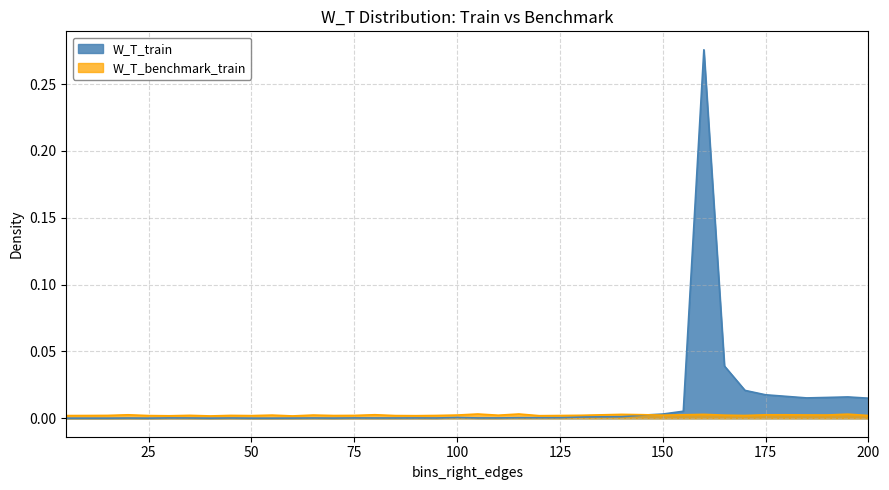

Reading left to right, what are all the values shown in this chart?

W_T_train: 5=0.0	10=0.0	15=0.0	20=0.0	25=0.0	30=0.0	35=0.0	40=0.0	45=0.0	50=0.0	55=0.0	60=0.0	65=0.0	70=0.0	75=0.0	80=0.0	85=0.0	90=0.0	95=0.0	100=0.0	105=0.0	110=0.0	115=0.0	120=0.0	125=0.0	130=0.0	135=0.0	140=0.0	145=0.0	150=0.0	155=0.0	160=0.3	165=0.0	170=0.0	175=0.0	180=0.0	185=0.0	190=0.0	195=0.0	200=0.0
W_T_benchmark_train: 5=0.0	10=0.0	15=0.0	20=0.0	25=0.0	30=0.0	35=0.0	40=0.0	45=0.0	50=0.0	55=0.0	60=0.0	65=0.0	70=0.0	75=0.0	80=0.0	85=0.0	90=0.0	95=0.0	100=0.0	105=0.0	110=0.0	115=0.0	120=0.0	125=0.0	130=0.0	135=0.0	140=0.0	145=0.0	150=0.0	155=0.0	160=0.0	165=0.0	170=0.0	175=0.0	180=0.0	185=0.0	190=0.0	195=0.0	200=0.0